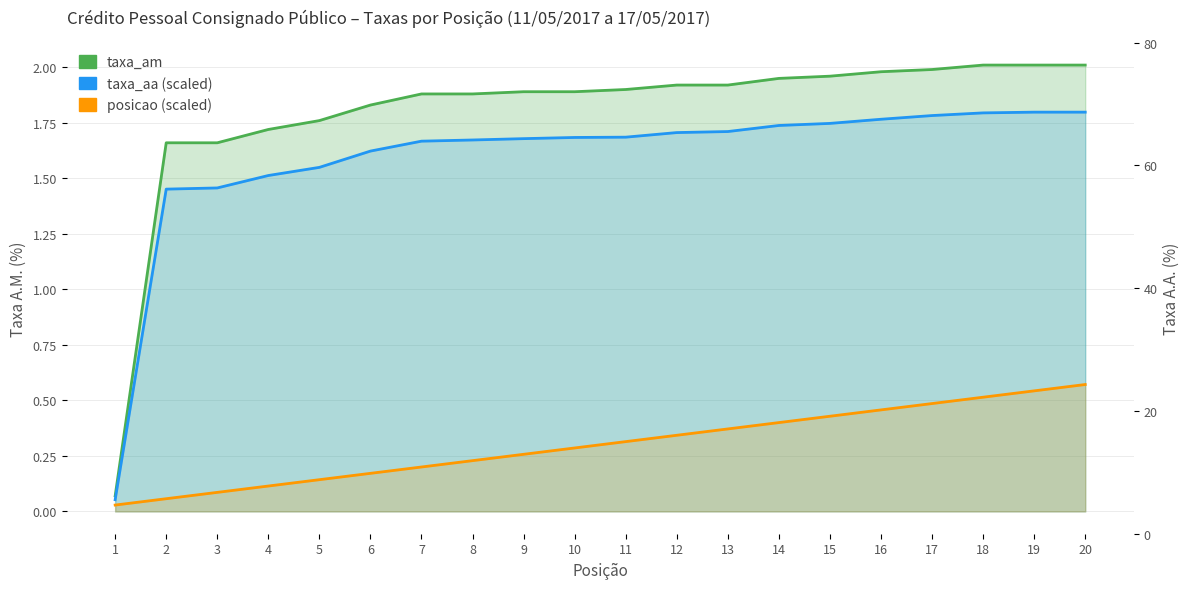

What are all the series names shown in the legend?

taxa_am, taxa_aa (scaled), posicao (scaled)